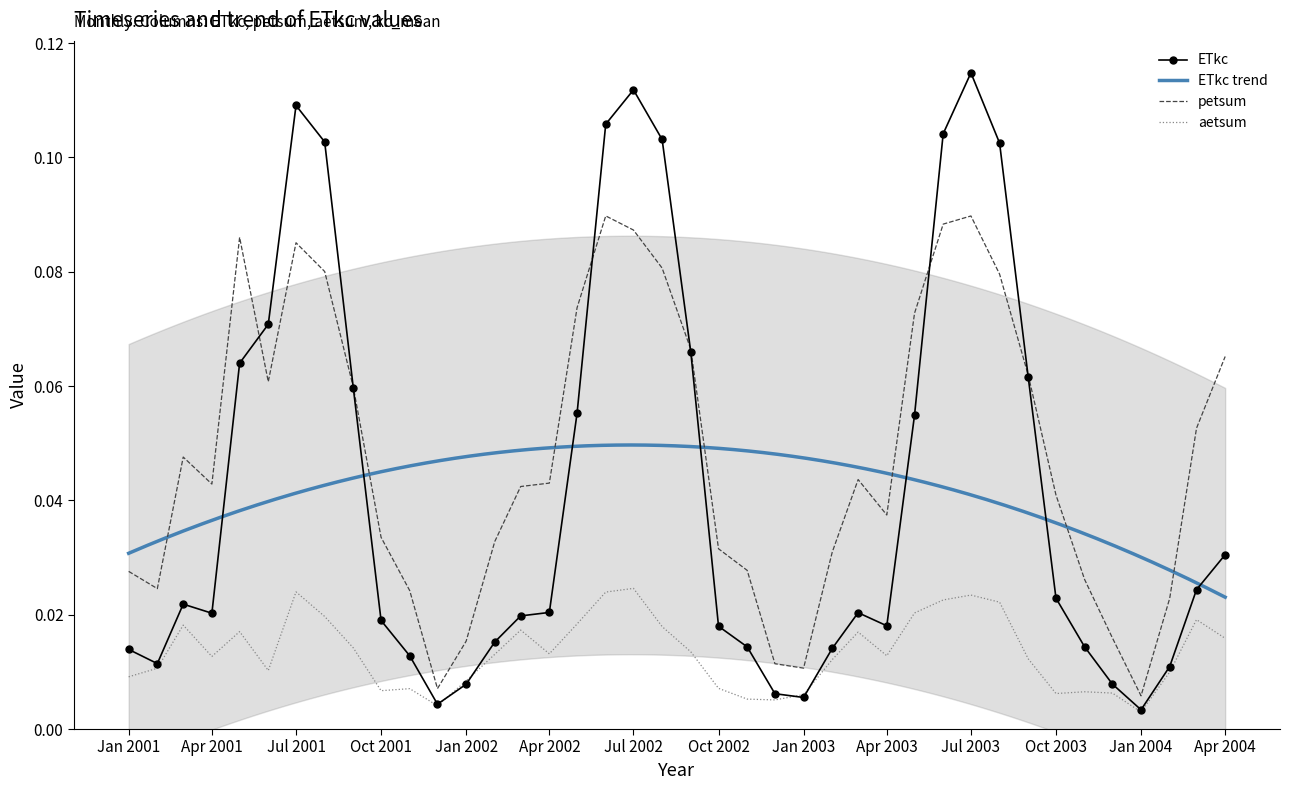

True or false: petsum and aetsum cross at least once.

False